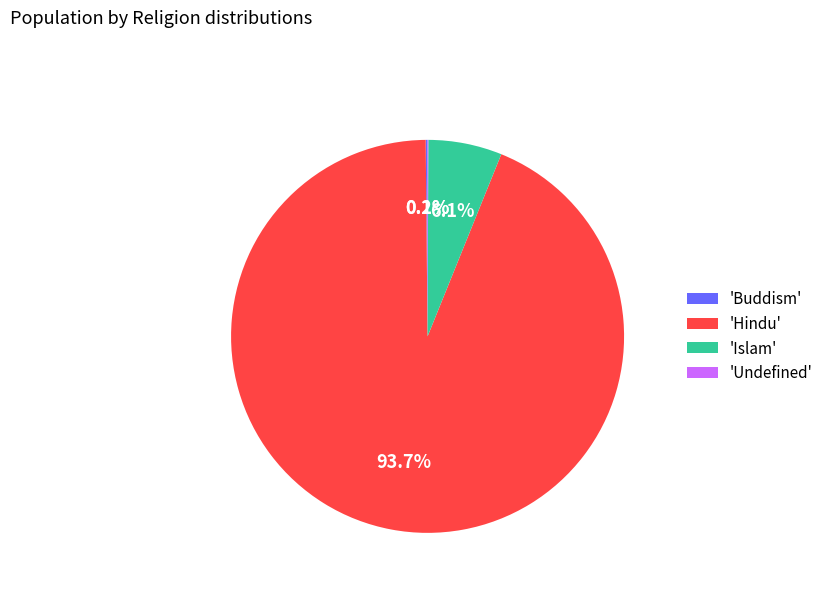

Which category has the biggest portion of the pie?

'Hindu'